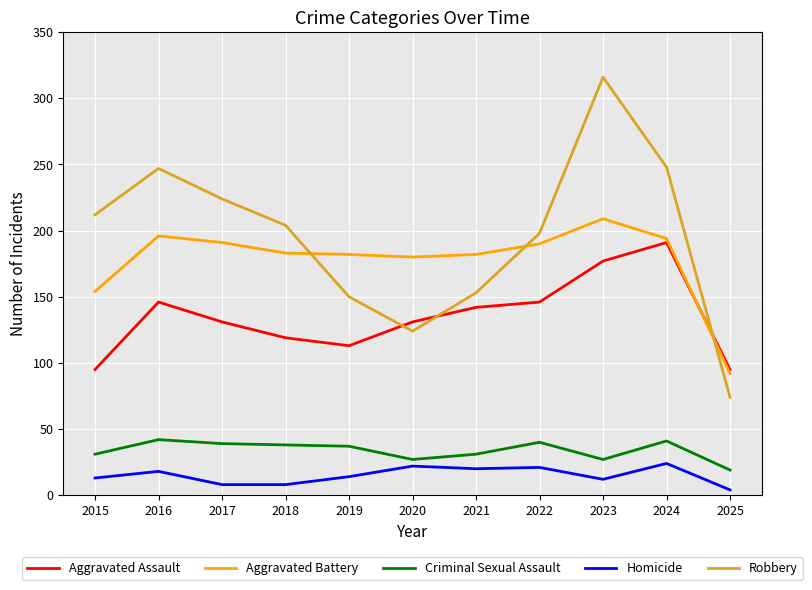

Which series has the largest range (max minus min)?

Robbery